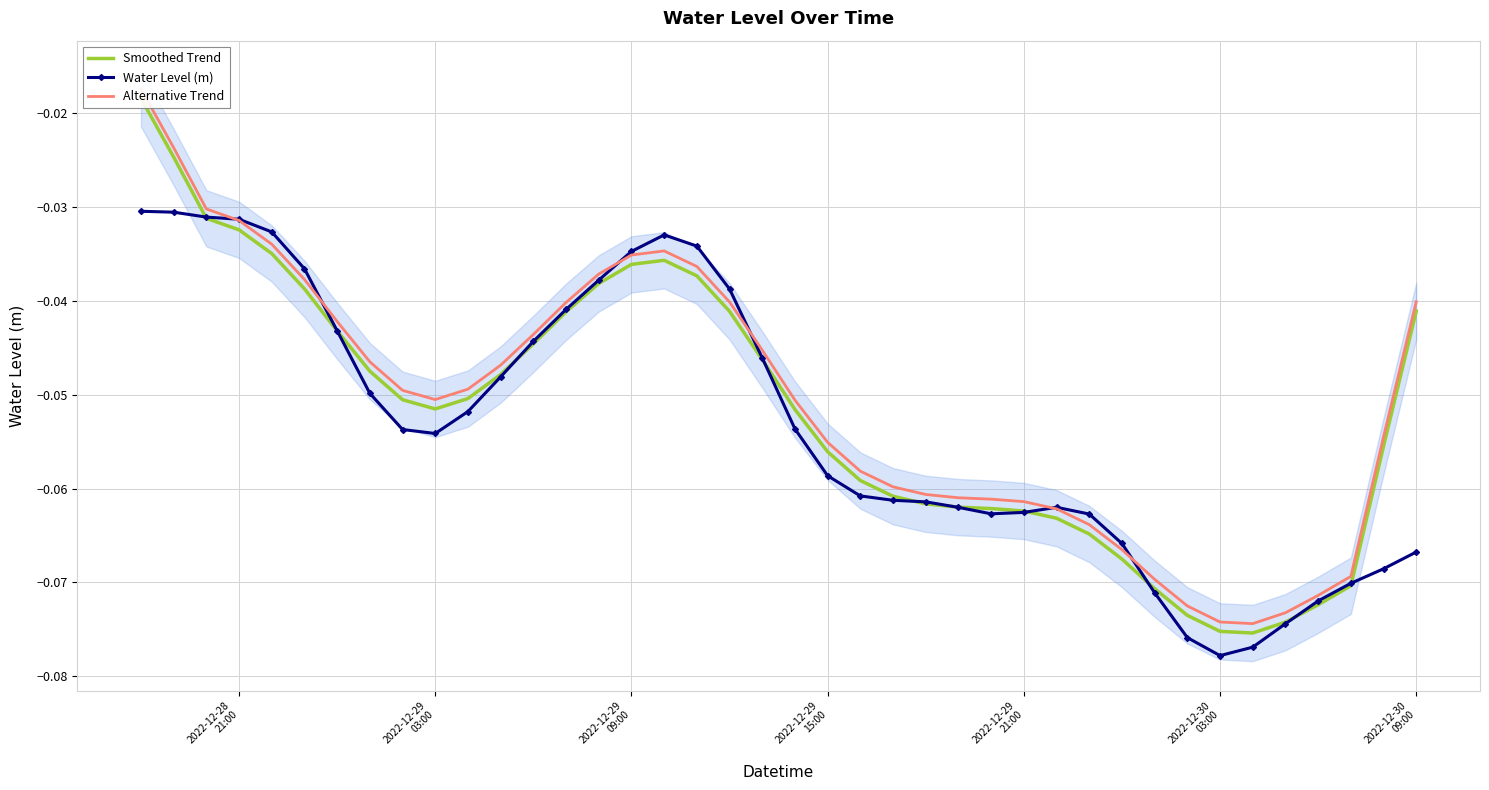

True or false: Water Level (m) has more than 0 points higher than both neighbors.

True